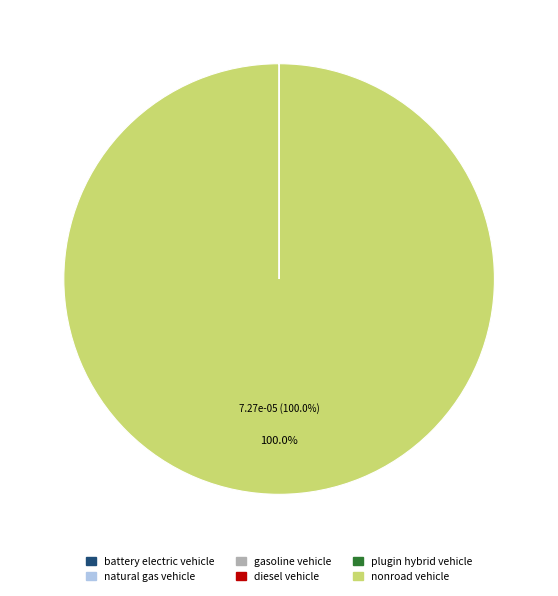

Is there a majority slice in this chart?

Yes